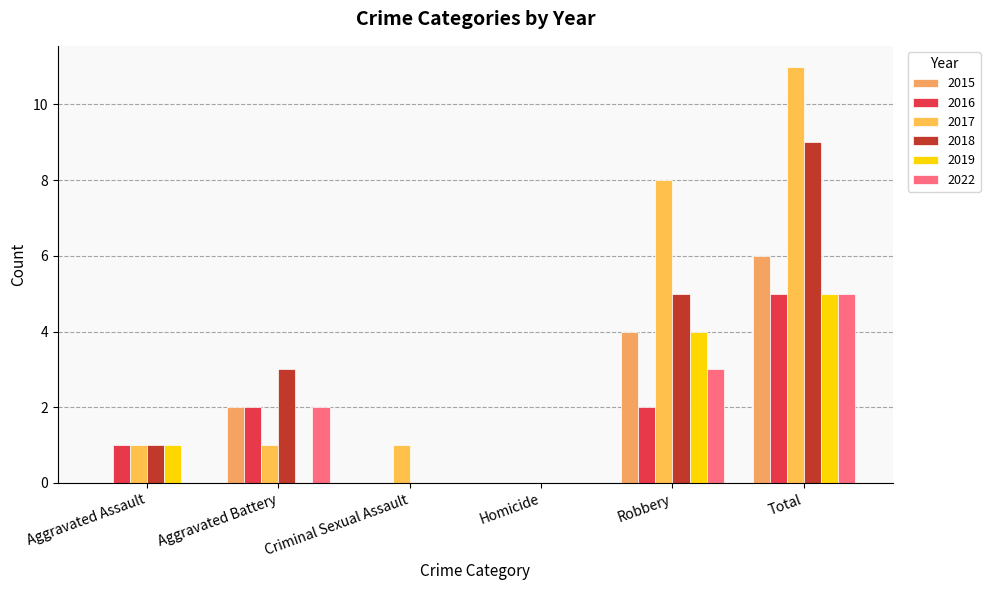

Reading left to right, what are all the values shown in this chart?

2015: 0	2	0	0	4	6
2016: 1	2	0	0	2	5
2017: 1	1	1	0	8	11
2018: 1	3	0	0	5	9
2019: 1	0	0	0	4	5
2022: 0	2	0	0	3	5